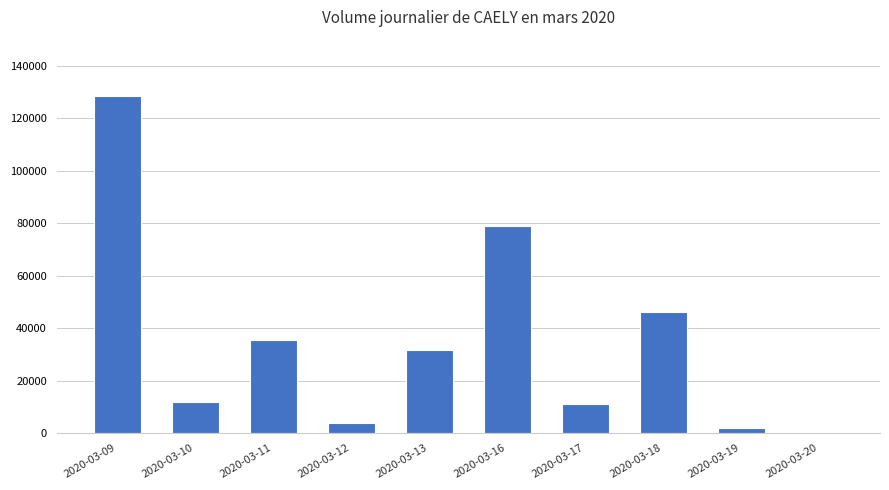

How many positive values are there?

9